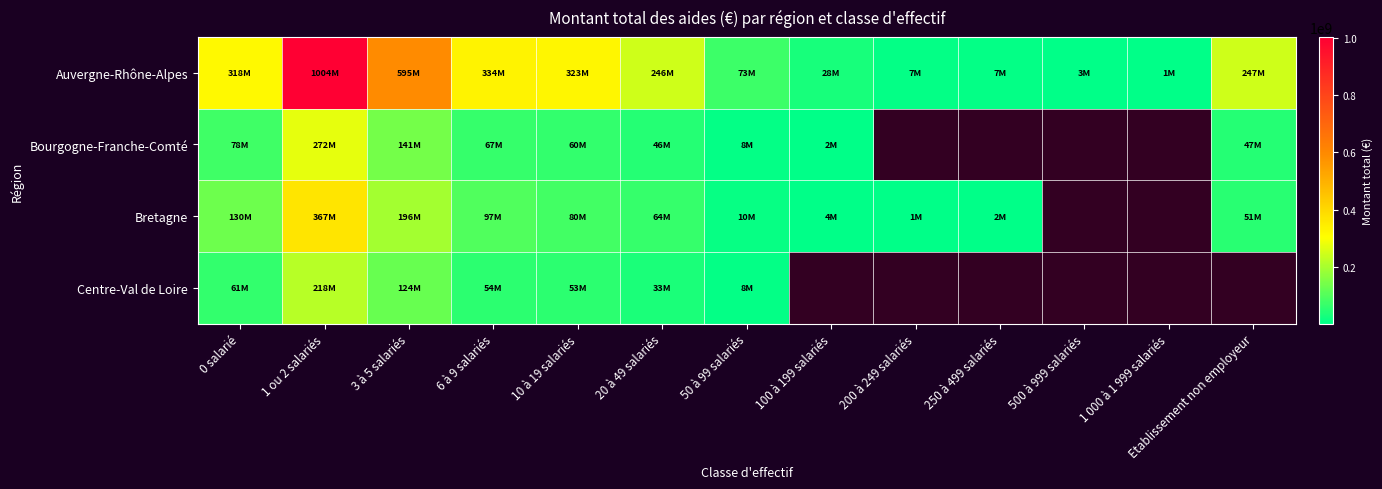

Between 6 à 9 salariés and 50 à 99 salariés, which is larger?

6 à 9 salariés